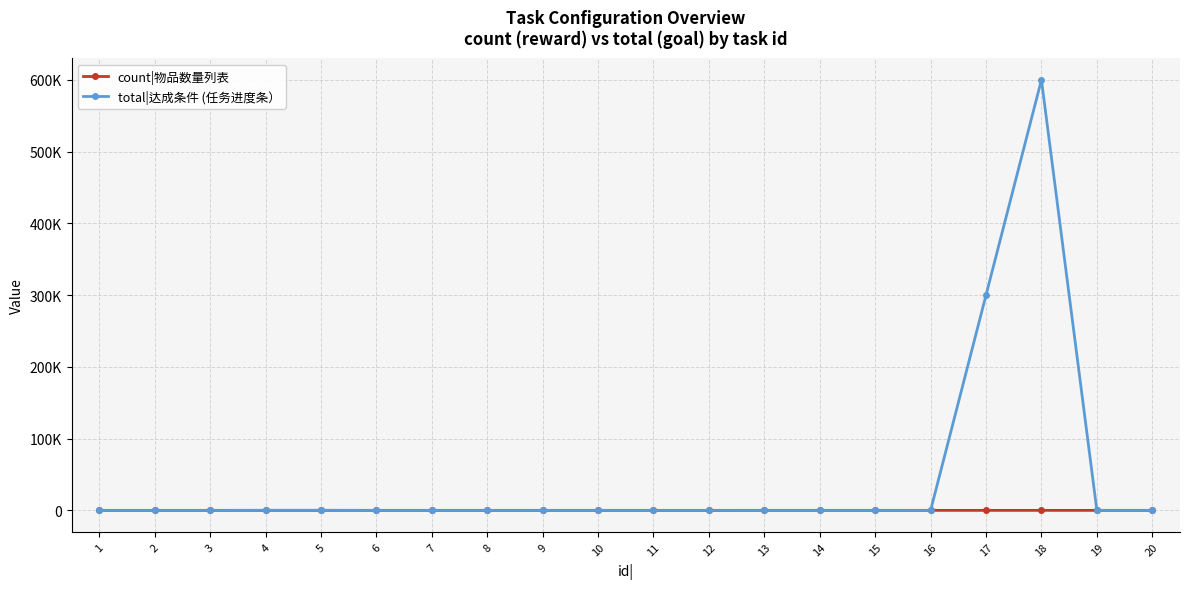

Is this an area chart (filled region under the line)?

No